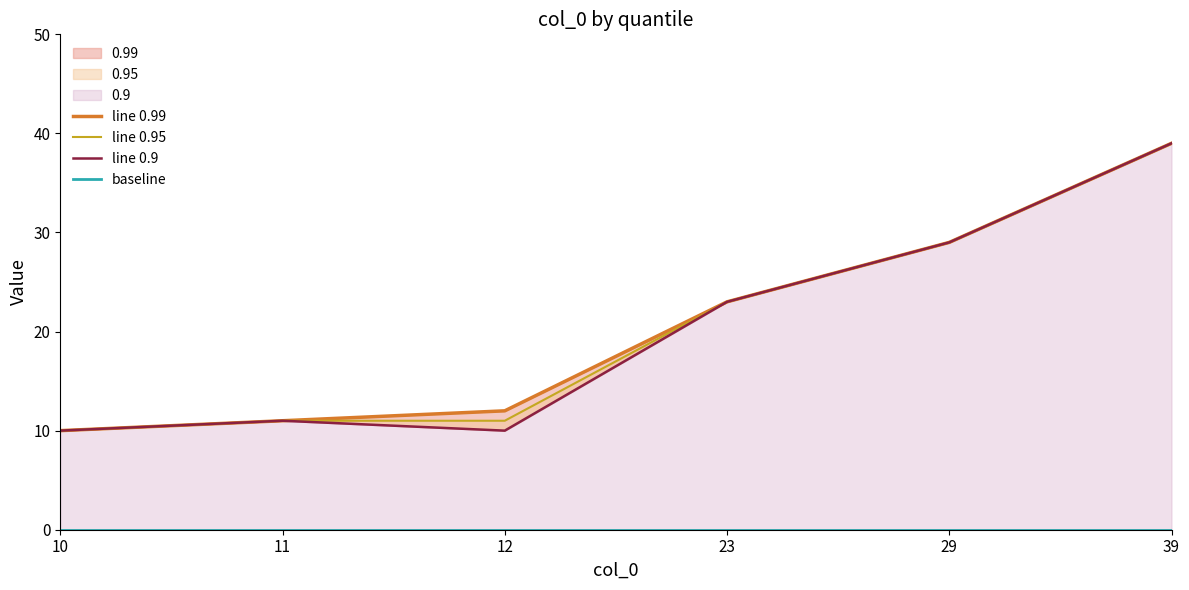

What is the difference between the maximum and minimum values in the line 0.99 series?

29